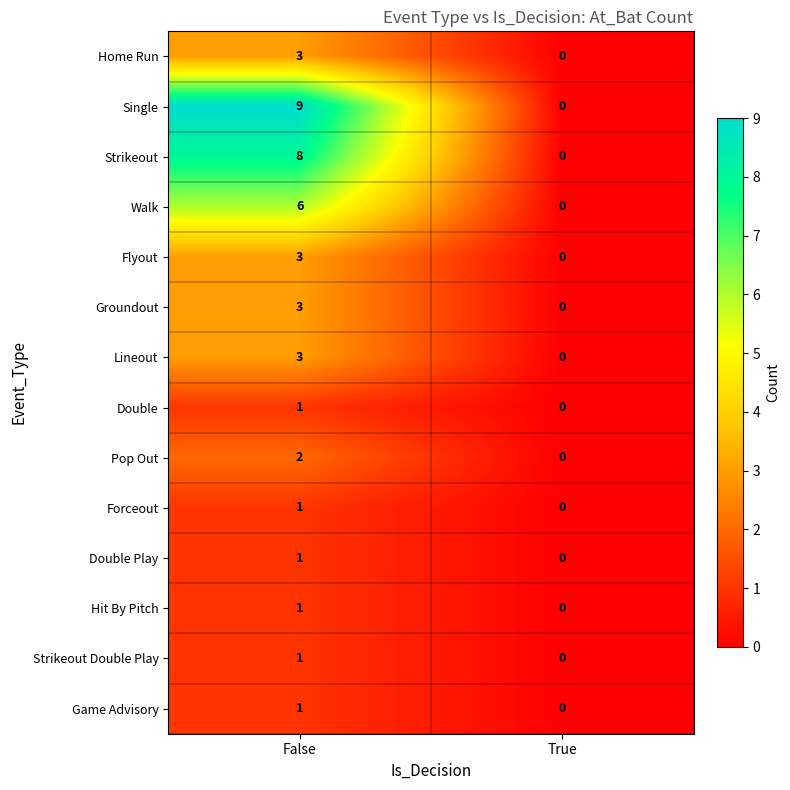

Which series has the largest total across all categories?

Single